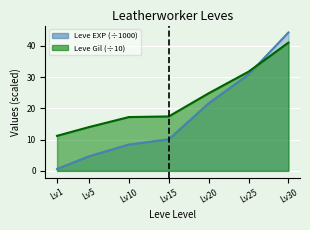

At Lv20, list the series in order from largest to smallest.

Leve Gil, Leve EXP